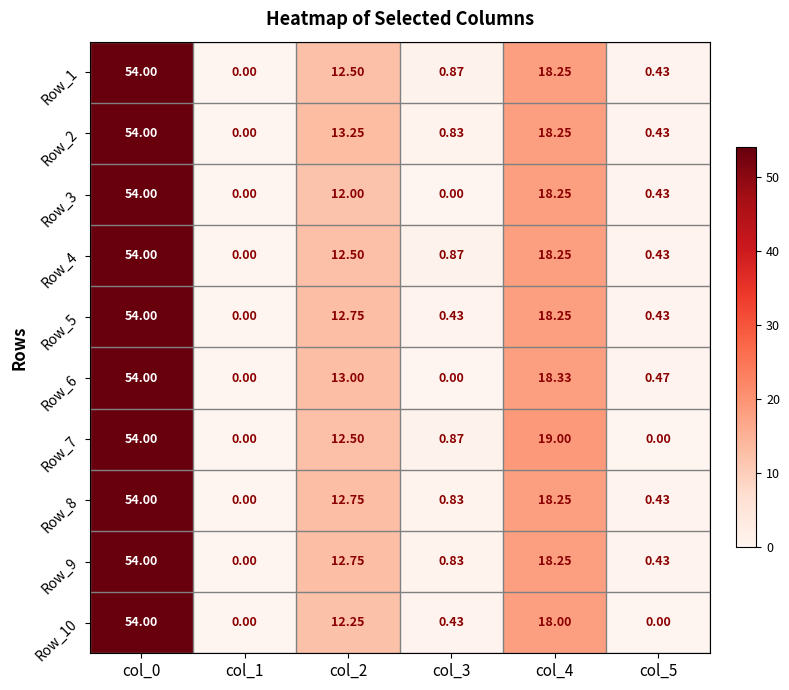

Is the value of Row_4 at col_1 greater than the value of Row_6 at col_0?

No